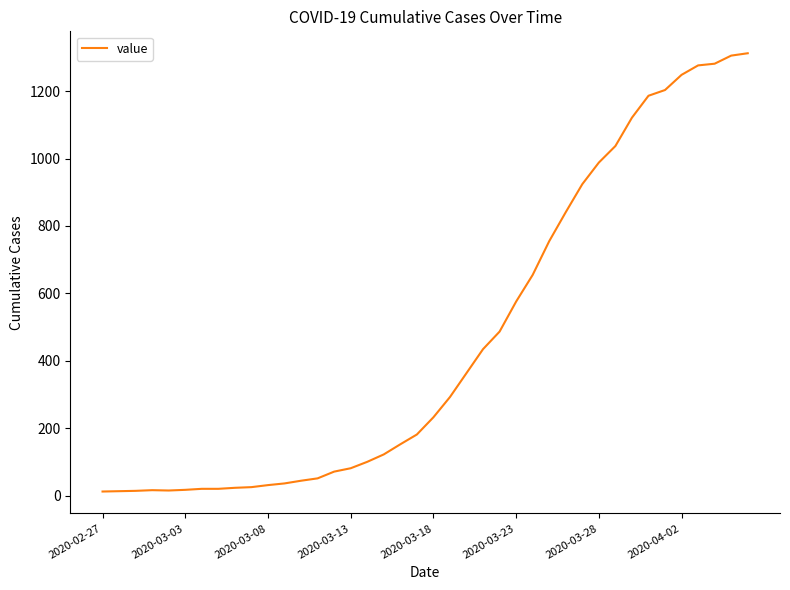

What is the greatest value displayed?

1312